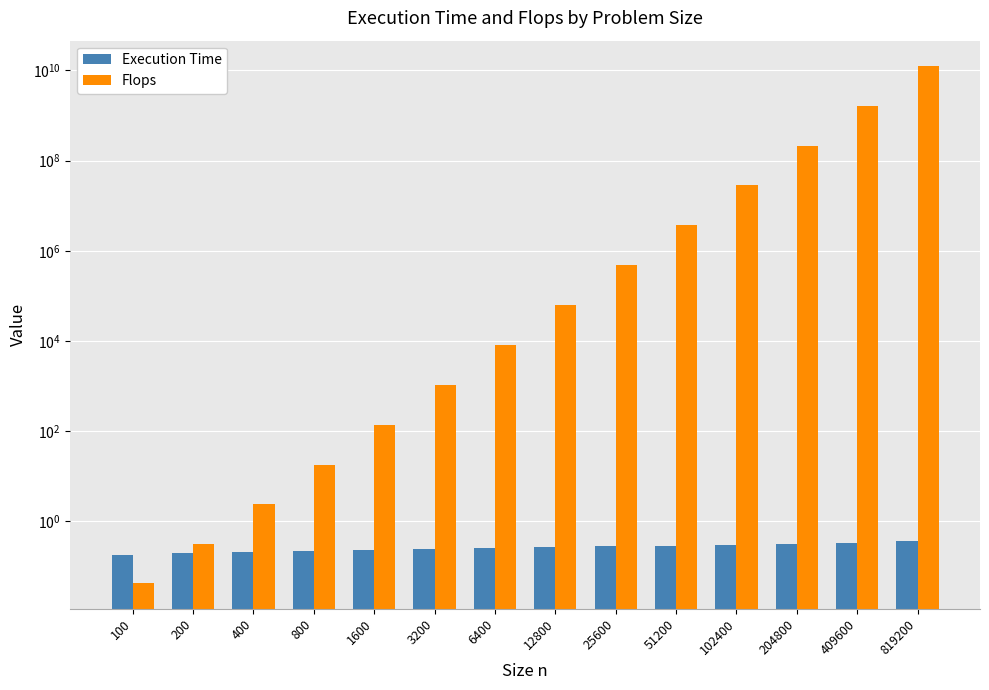

Is the value of Execution Time at 12800 greater than the value of Flops at 800?

No